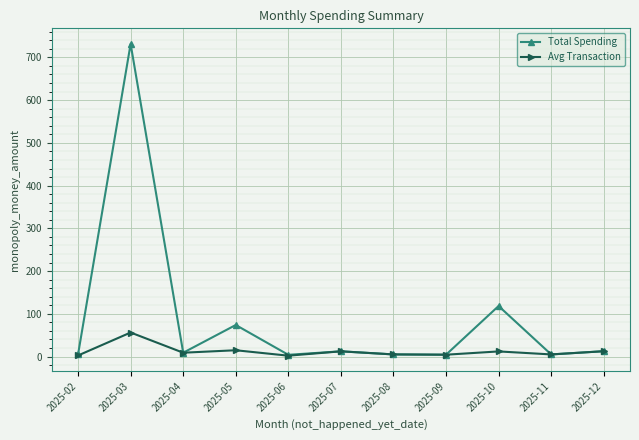

How many lines are shown in the chart?

2